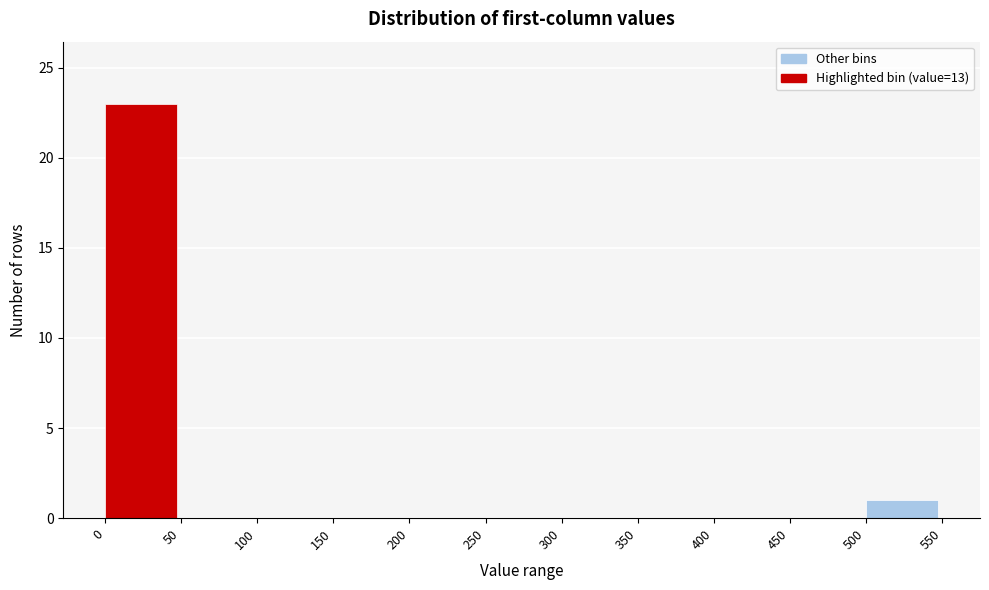

What is the height of the bar covering 500 to 550 on the x-axis? The values are not printed on the chart, so give them approximately, as read against the axis.

1